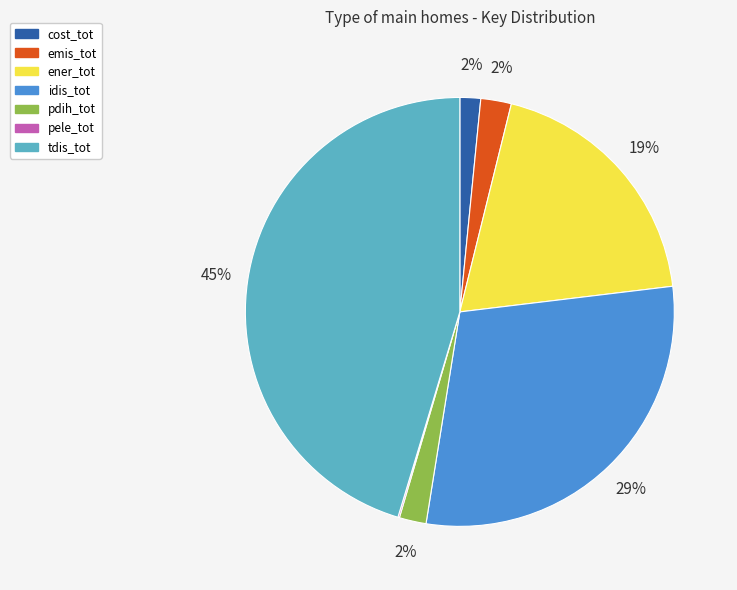

To the nearest percent, what is the combined percentage of ener_tot and tdis_tot?

65%